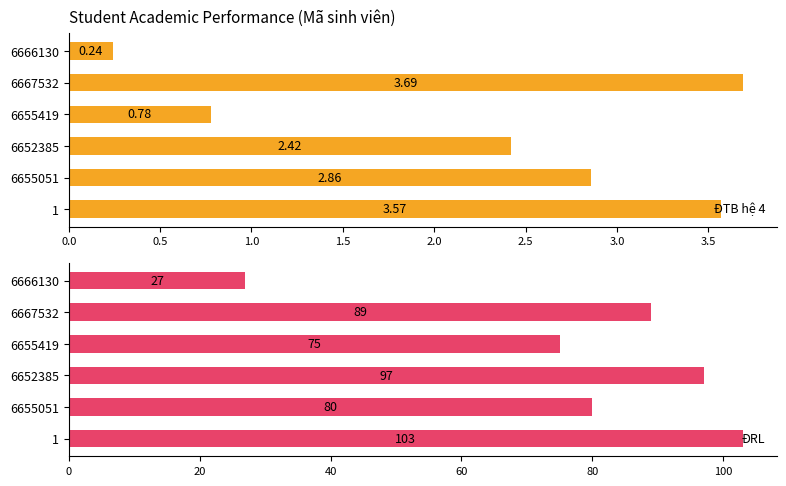

At which label is ĐRL closest to 65?

6655419